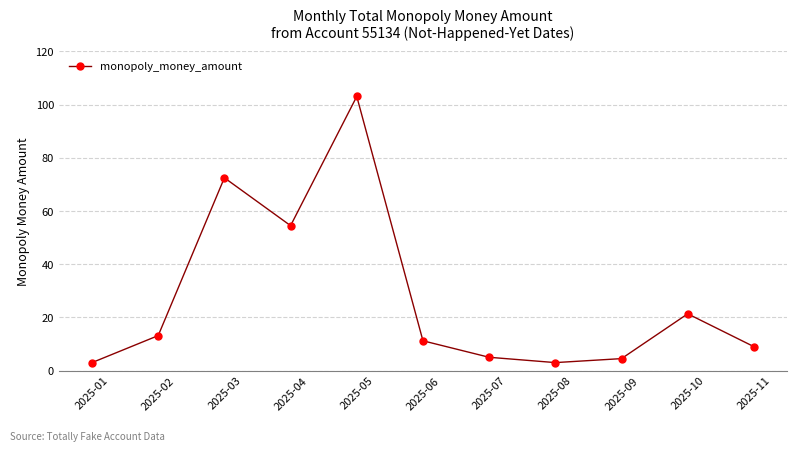

Where is the first local minimum?

2025-04